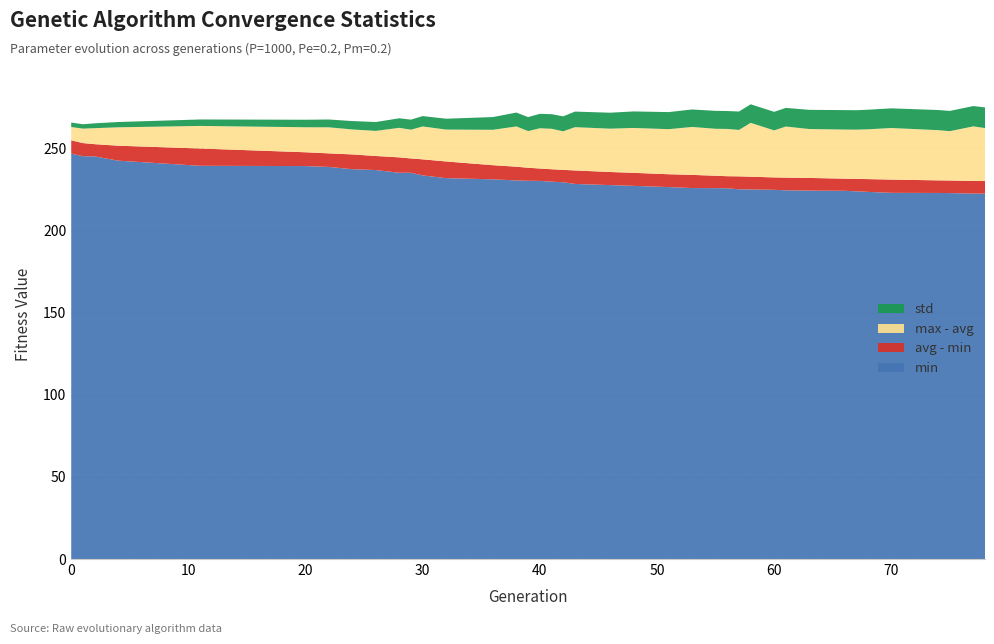

Reading left to right, extract all data points from this chart.

min: 0=246.7	1=245.1	2=245.0	4=242.4	11=239.3	20=239.1	22=238.6	24=237.2	26=236.7	28=235.1	29=235.1	30=233.5	32=231.8	36=231.1	38=230.4	39=230.2	40=230.1	41=229.6	42=229.3	43=228.3	46=227.6	48=227.1	51=226.4	53=225.8	55=225.7	56=225.6	57=225.0	58=224.9	60=224.7	61=224.4	63=224.2	66=224.1	67=223.8	68=223.4	70=222.8	74=222.8	75=222.7	77=222.4	78=222.4
avg: 0=254.8	1=253.1	2=252.5	4=251.5	11=249.8	20=247.5	22=246.9	24=246.2	26=245.3	28=244.4	29=243.8	30=243.2	32=241.9	36=239.7	38=238.8	39=238.1	40=237.7	41=237.2	42=236.8	43=236.5	46=235.5	48=235.0	51=234.2	53=233.8	55=233.3	56=233.0	57=232.9	58=232.7	60=232.2	61=232.1	63=231.9	66=231.5	67=231.3	68=231.2	70=230.9	74=230.4	75=230.4	77=230.1	78=230.0
max: 0=262.9	1=261.9	2=262.2	4=262.7	11=263.6	20=262.8	22=262.7	24=261.4	26=260.6	28=262.4	29=261.3	30=263.2	32=261.4	36=261.2	38=263.3	39=260.4	40=262.1	41=261.8	42=260.3	43=262.8	46=261.9	48=262.3	51=261.6	53=262.9	55=261.8	56=261.7	57=261.1	58=265.4	60=260.9	61=263.2	63=261.7	66=261.4	67=261.3	68=261.5	70=262.3	74=261.0	75=260.4	77=263.3	78=262.3
std: 0=2.7	1=2.7	2=2.9	4=3.2	11=3.9	20=4.6	22=4.8	24=5.1	26=5.4	28=5.8	29=6.1	30=6.3	32=6.6	36=7.7	38=8.4	39=8.5	40=8.8	41=8.9	42=9.1	43=9.5	46=9.7	48=10.0	51=10.4	53=10.6	55=10.9	56=10.9	57=11.2	58=11.3	60=11.3	61=11.3	63=11.7	66=11.8	67=11.8	68=11.9	70=12.0	74=12.3	75=12.3	77=12.4	78=12.6